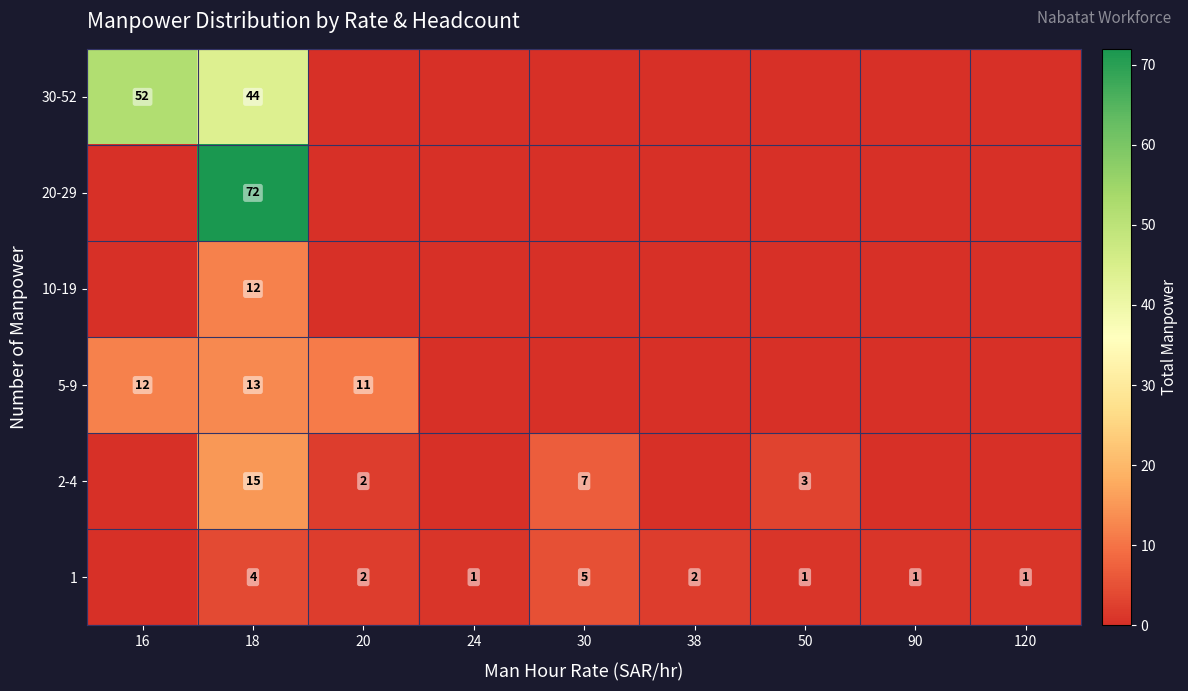

Is it true that 1 equals 2 at 120?

False